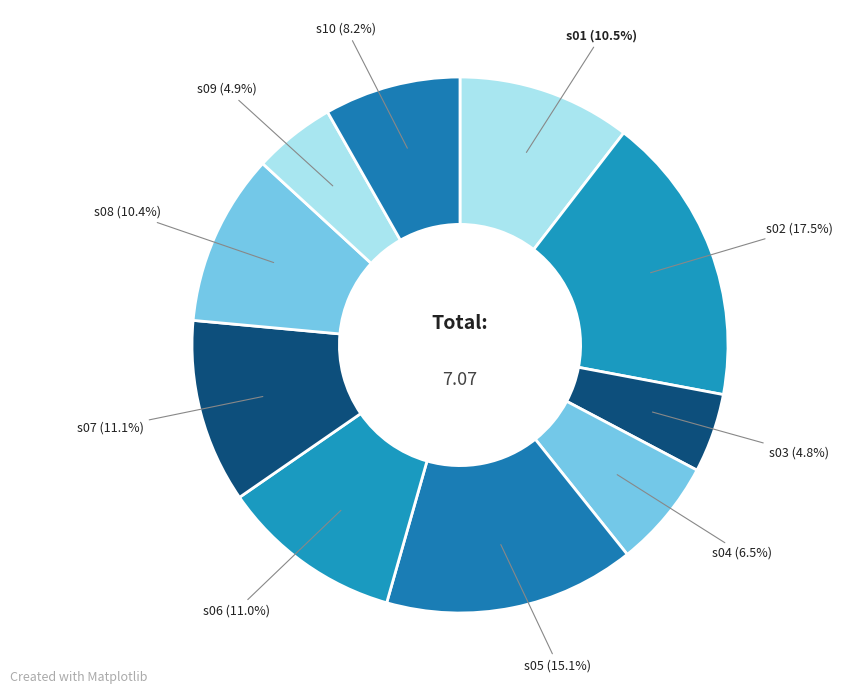

How many slices are in this pie chart?

10